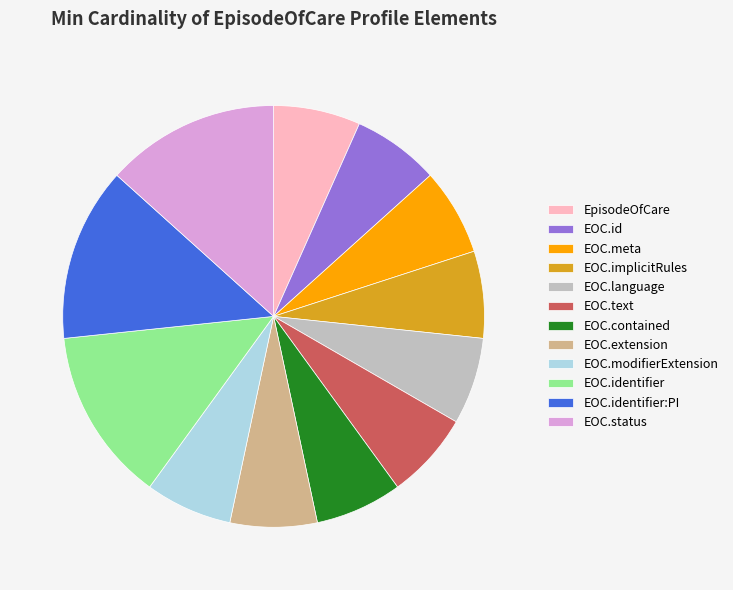

Is the sum of EOC.id and EpisodeOfCare greater than half?

No